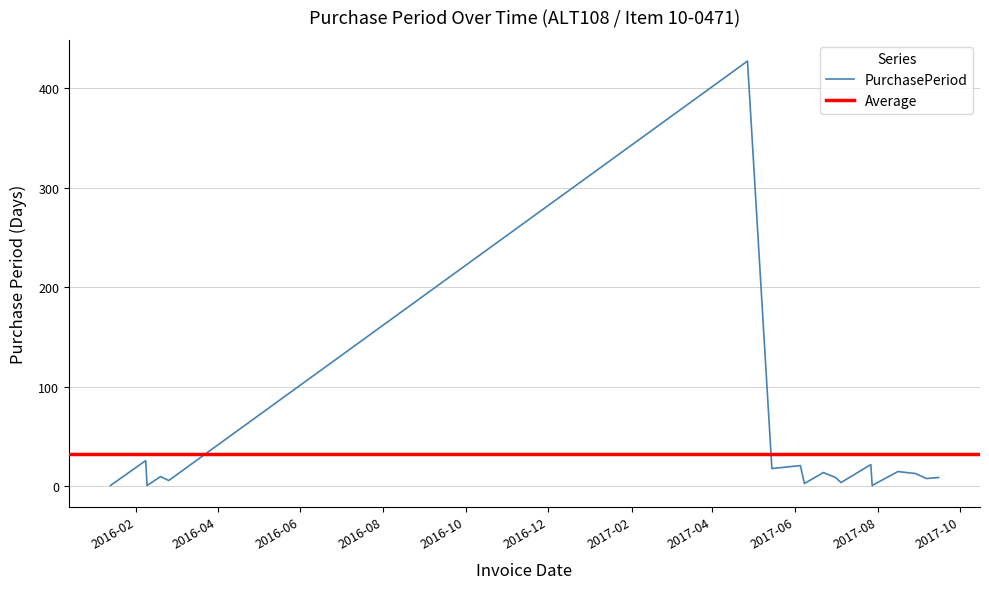

What is the maximum value for PurchasePeriod?

427